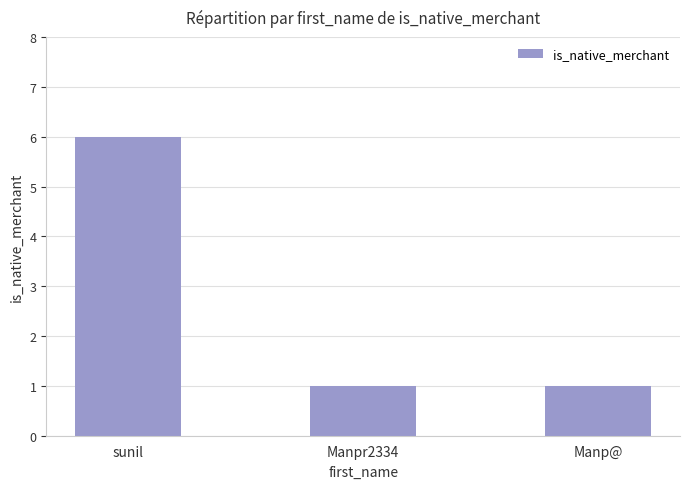

Approximately how many times larger is the value at sunil compared to Manp@?

6.0